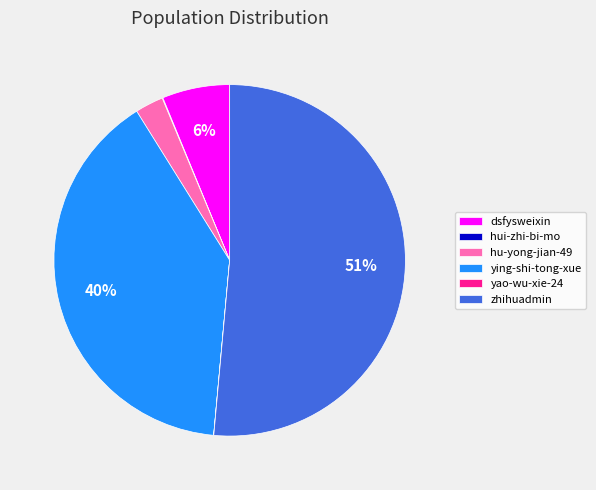

To the nearest percent, what is the difference between the dsfysweixin and zhihuadmin slice percentages?

45%